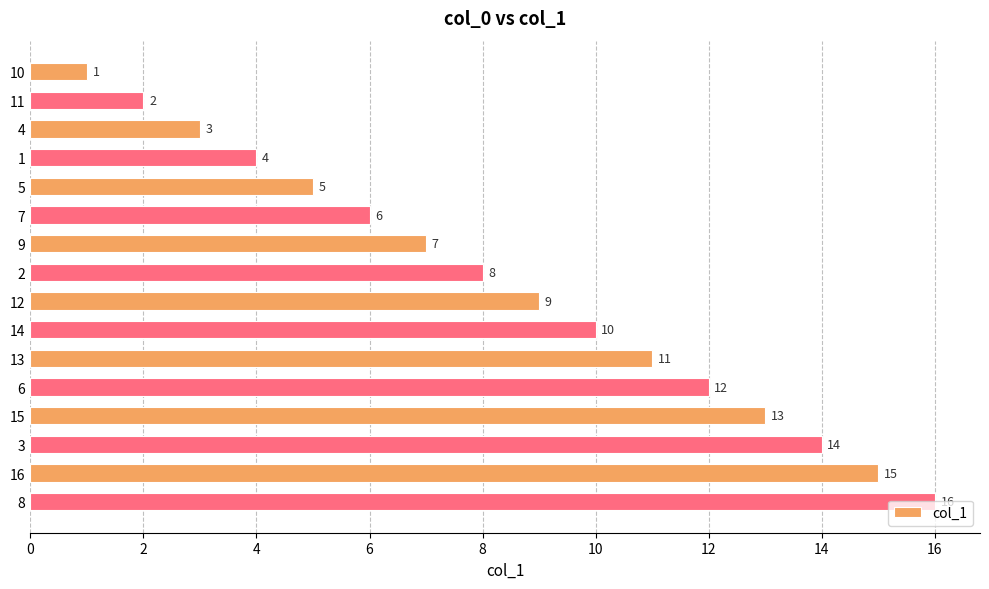

List the labels in order of value, smallest first.

10, 11, 4, 1, 5, 7, 9, 2, 12, 14, 13, 6, 15, 3, 16, 8